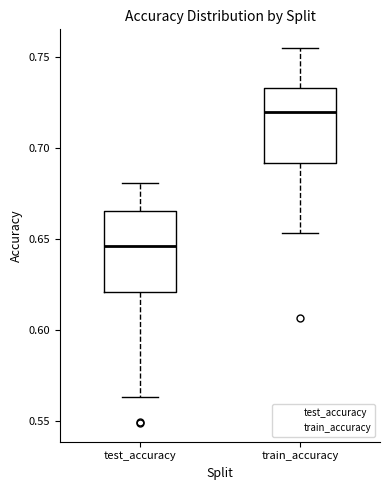

Where does the upper whisker of the box for train_accuracy end on the y-axis? The values are not printed on the chart, so give them approximately, as read against the axis.

0.755